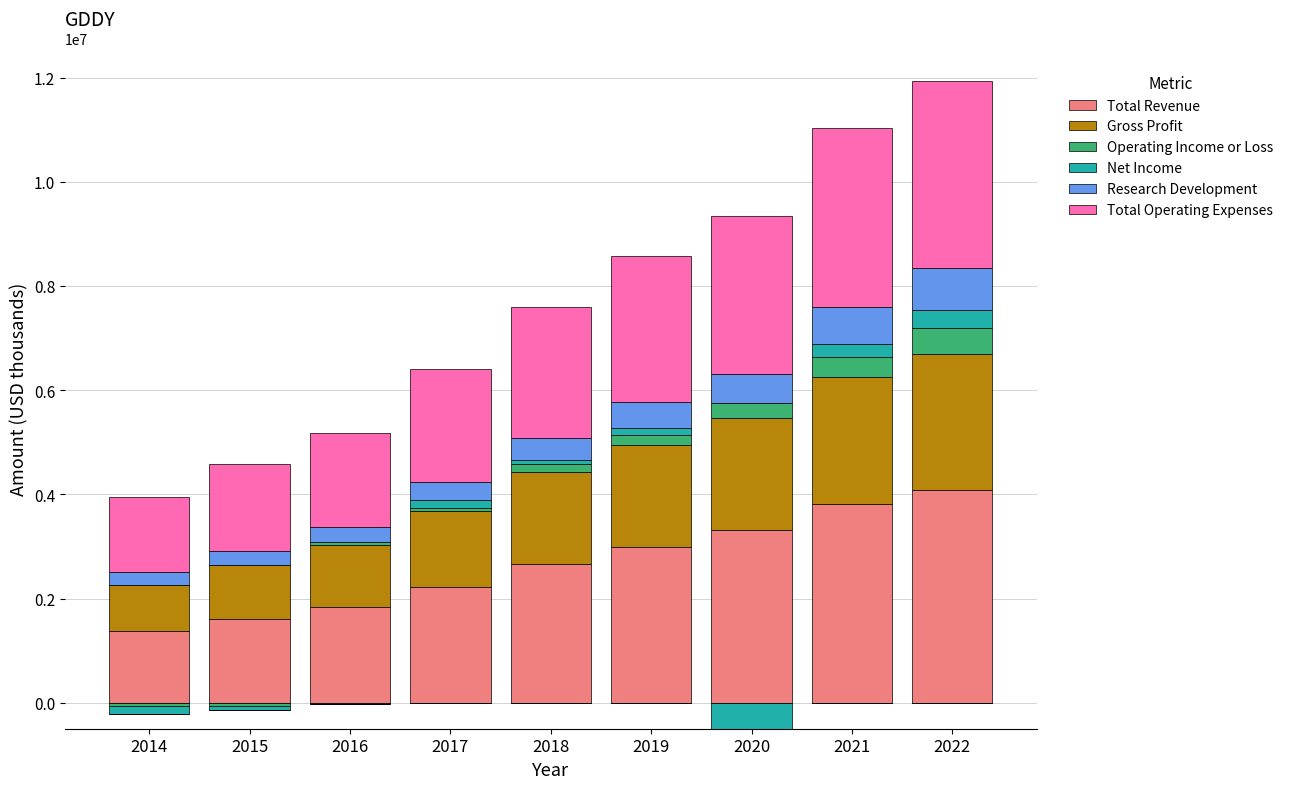

At 2020, list the series in order from smallest to largest.

Net Income, Operating Income or Loss, Research Development, Gross Profit, Total Operating Expenses, Total Revenue